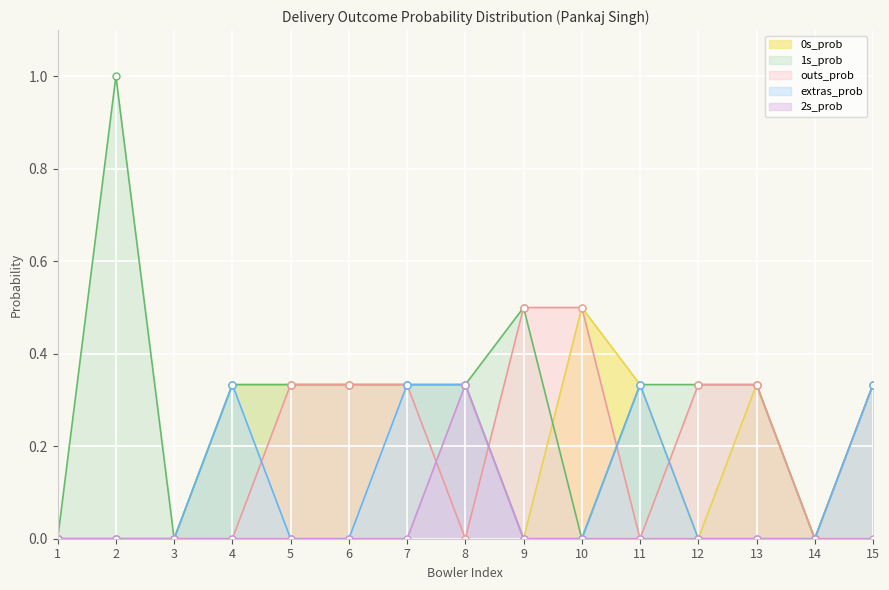

Count the number of data series in this chart.

5